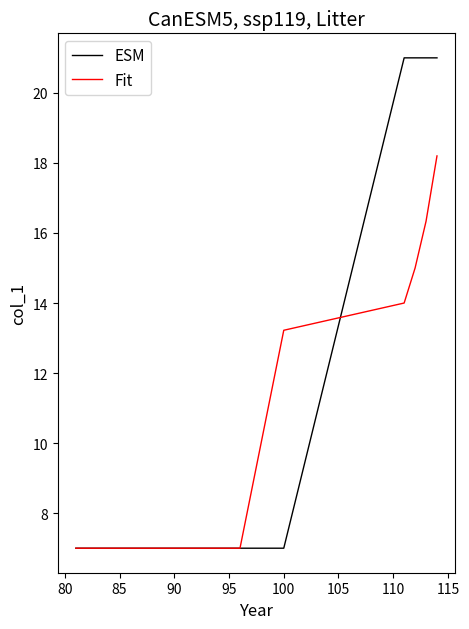

Rank the series by their maximum value, from lowest to highest.

Fit, ESM